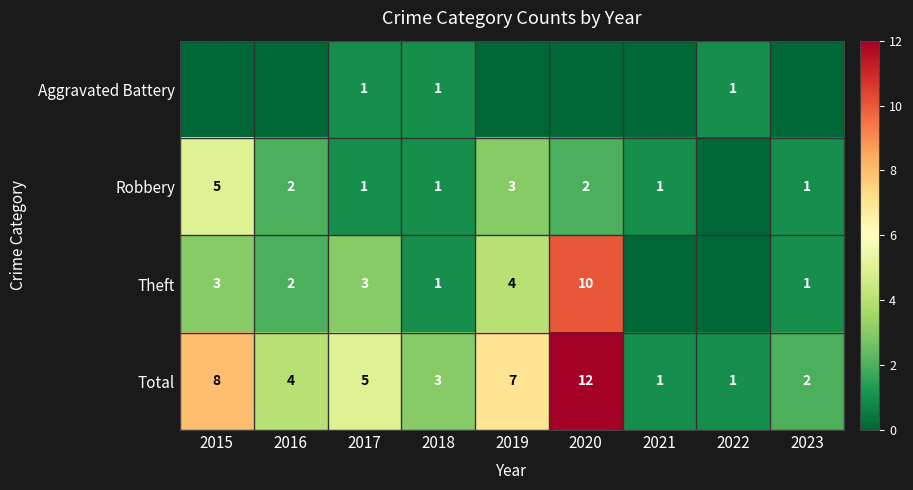

At which label does Total first exceed 4?

2015